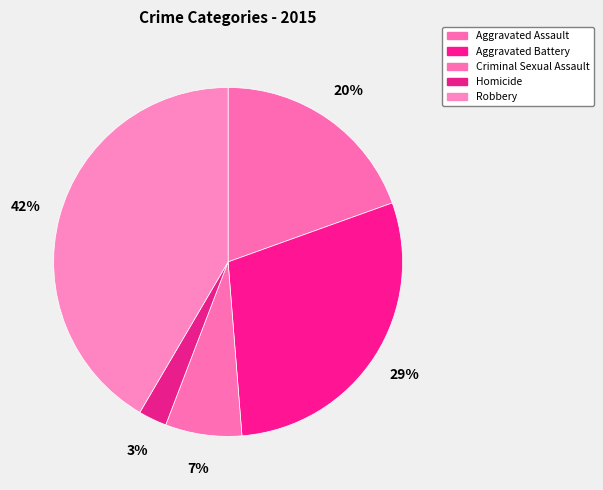

To the nearest percent, what portion does Robbery represent?

42%